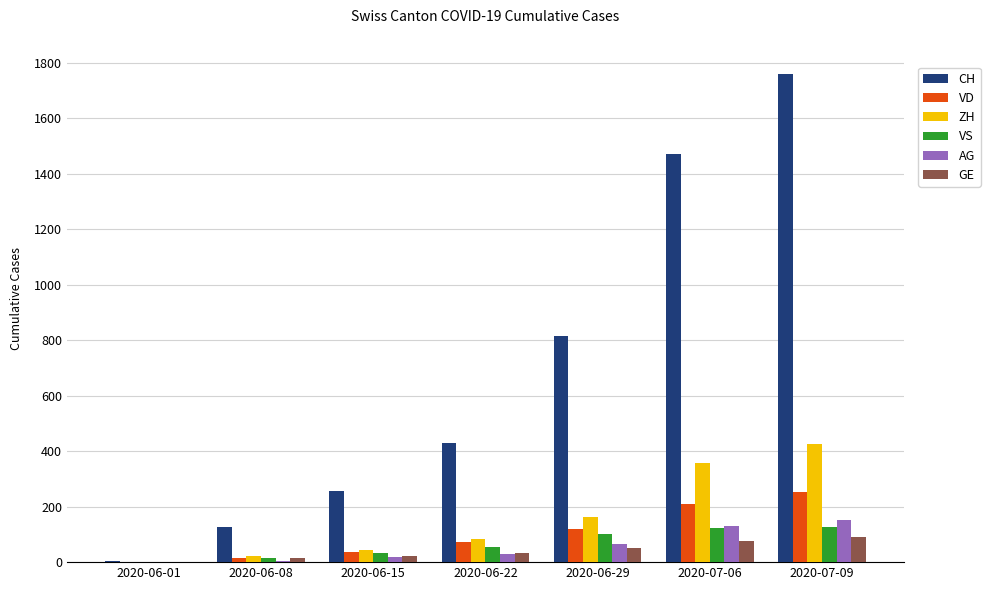

Does the chart contain stacked bars?

No